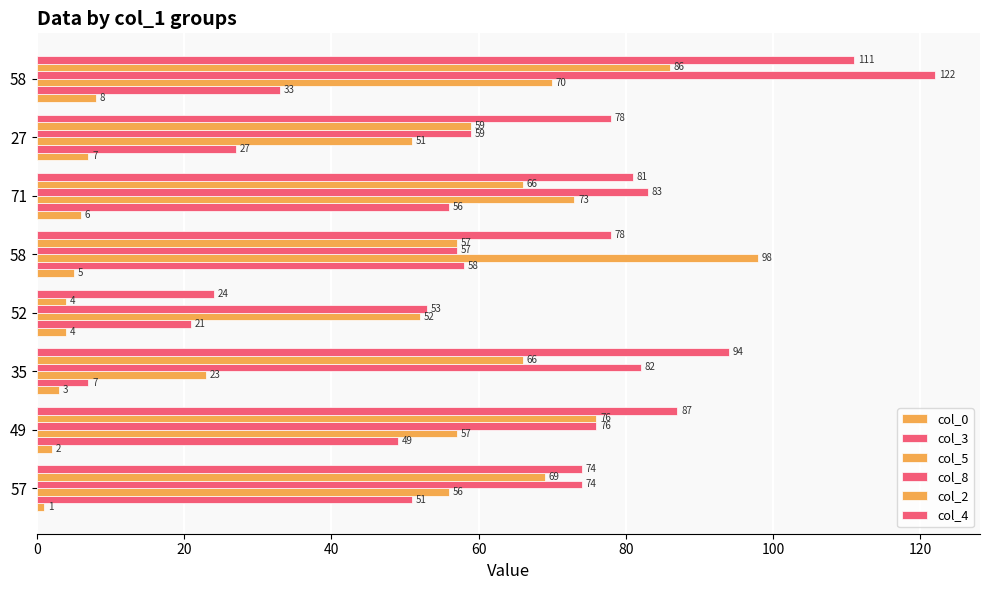

How many data points does each series have?

8